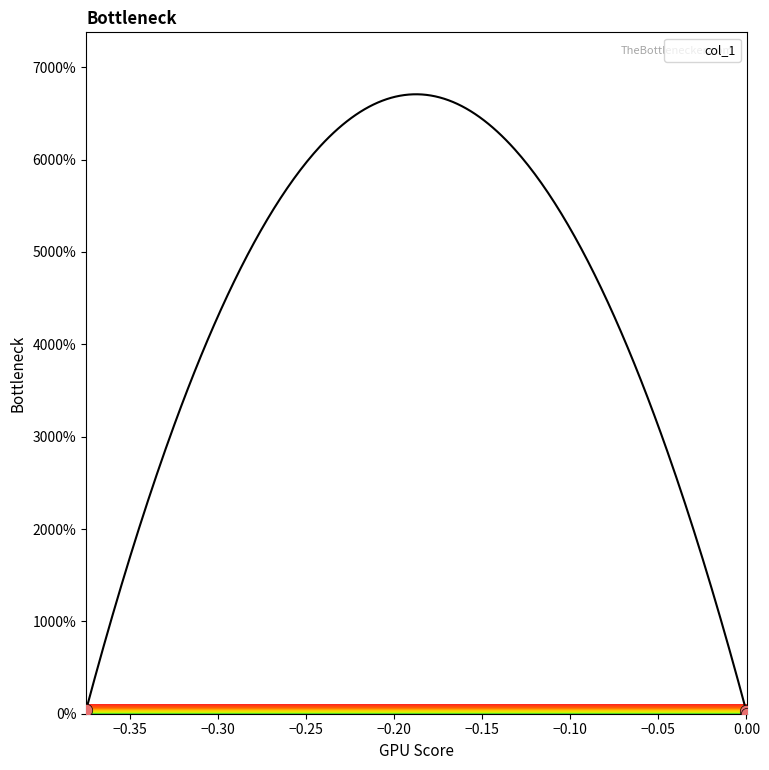

What is the change in value from -0.375 to 0.00034150672768253537?

-0.4